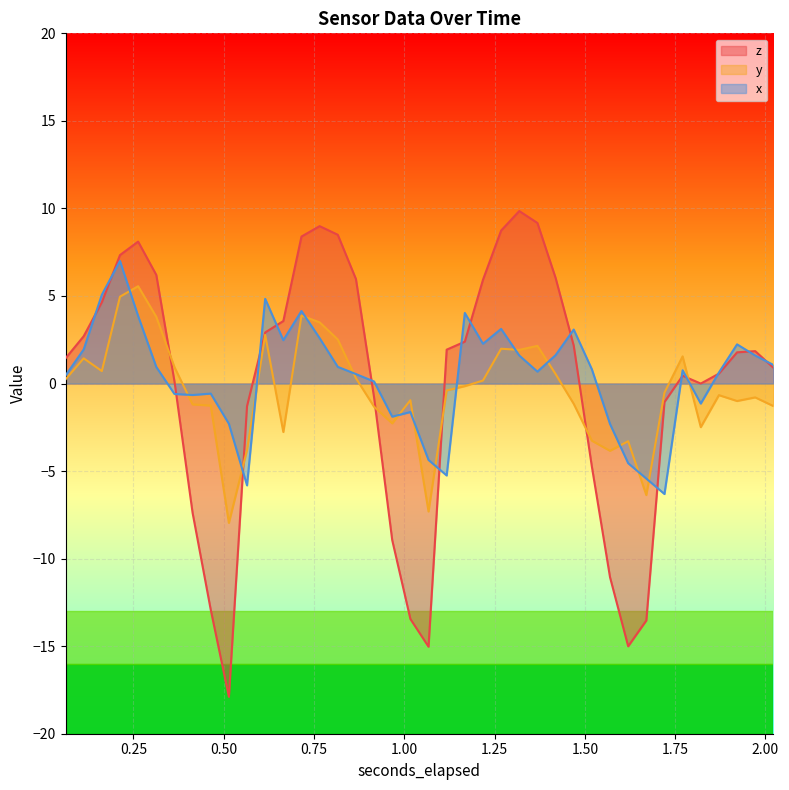

What is the value of the y point at the 23rd from the left?

-0.1